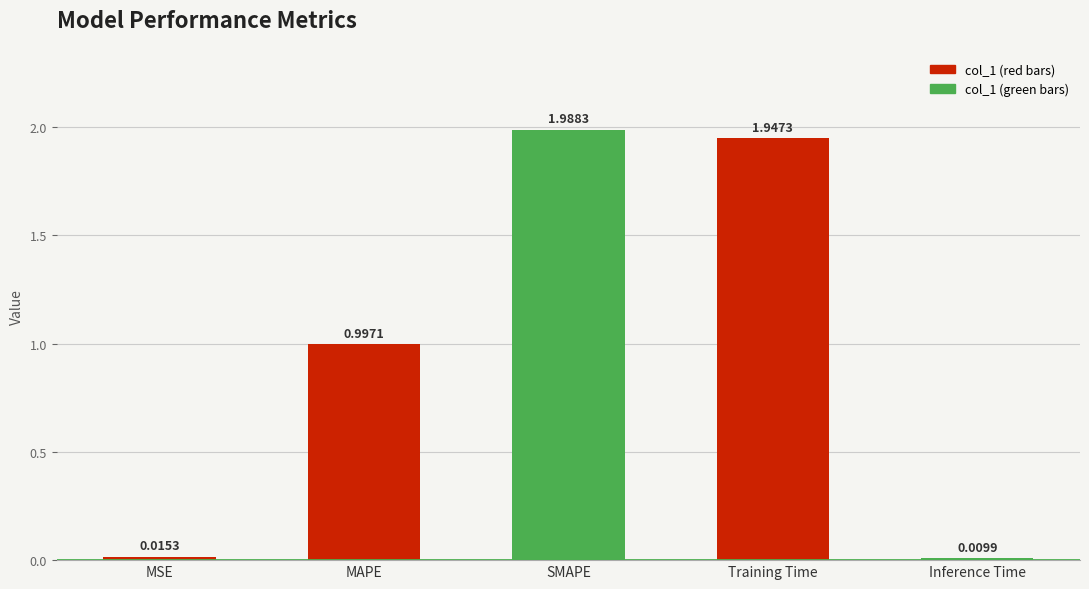

What is the change in value from MSE to SMAPE?

+2.0